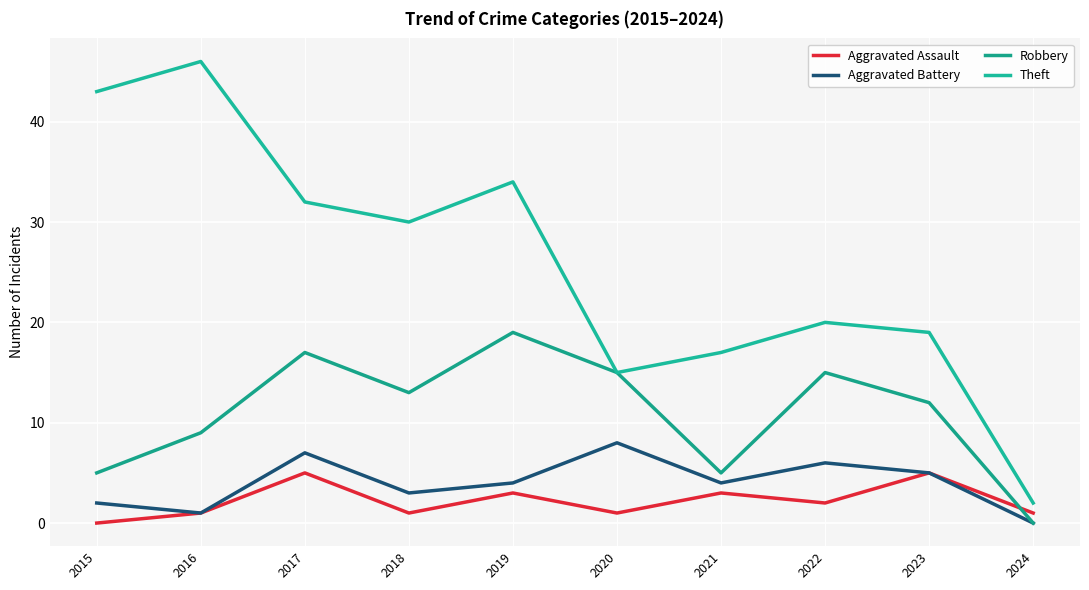

At 2017, list the series in order from largest to smallest.

Theft, Robbery, Aggravated Battery, Aggravated Assault